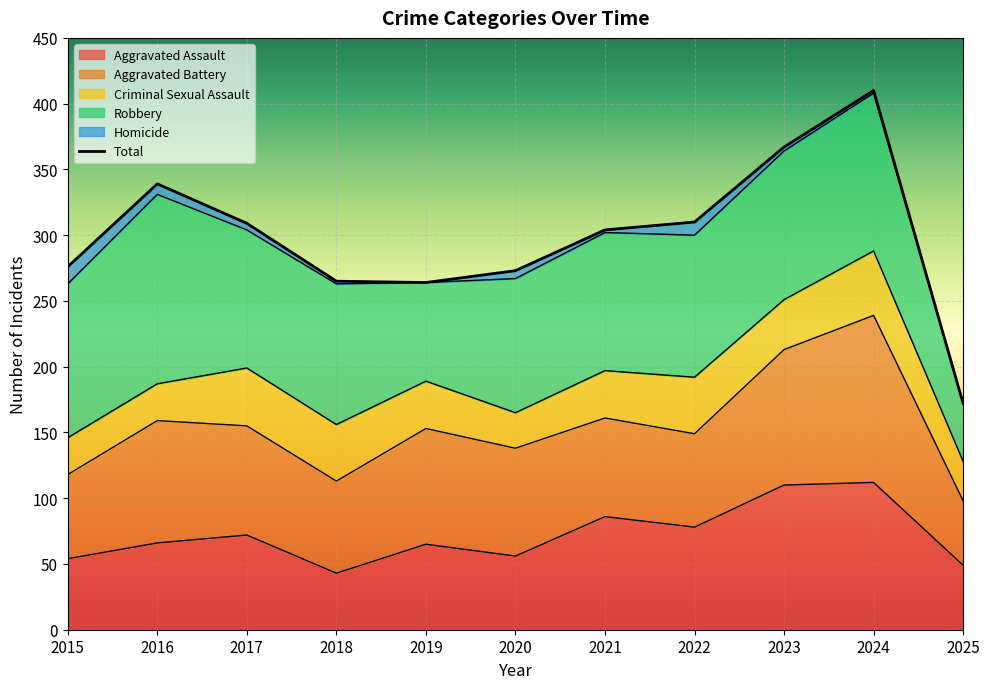

How many points are lower than both their immediate neighbors (excluding endpoints)?

1